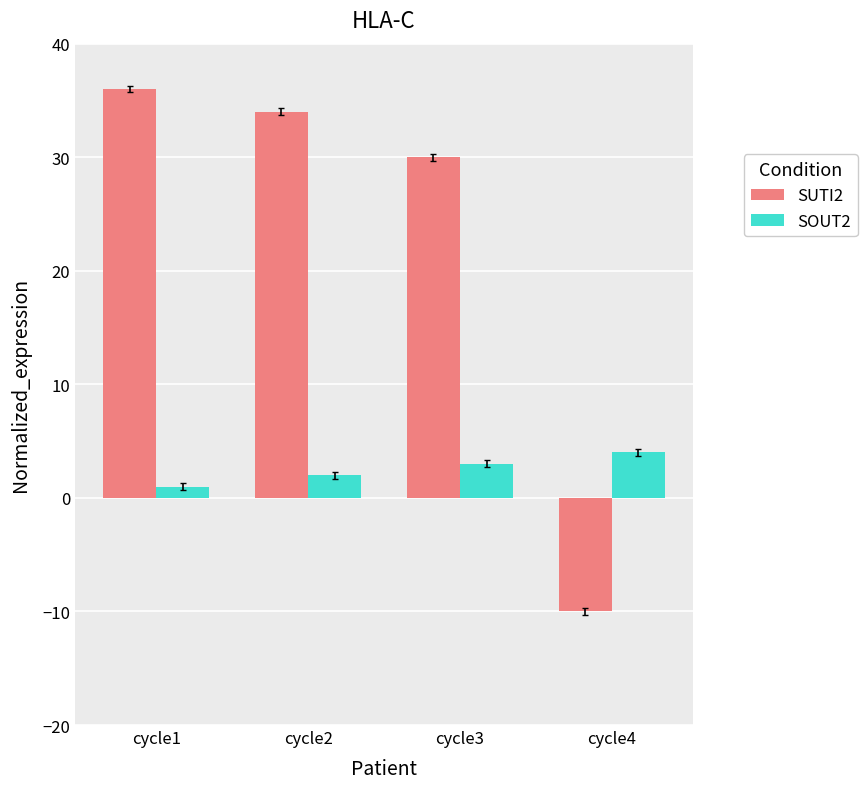

At which category is the sum across all series the highest?

cycle1